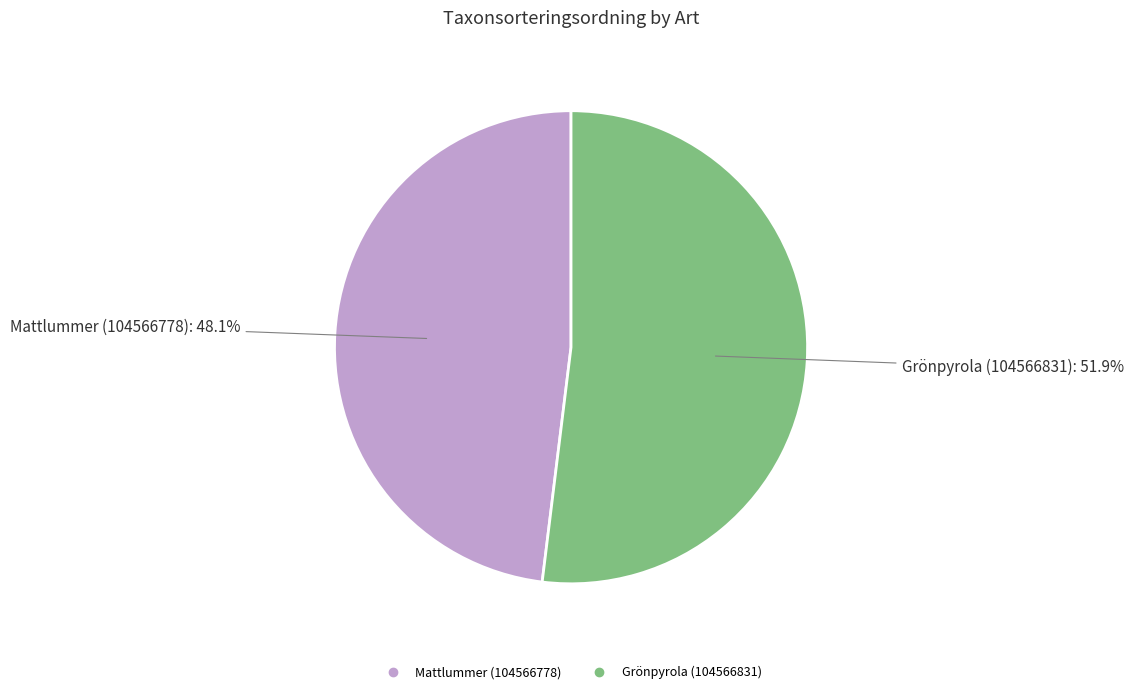

Combined, what portion of the pie is Mattlummer (104566778) and Grönpyrola (104566831)?

100.0%